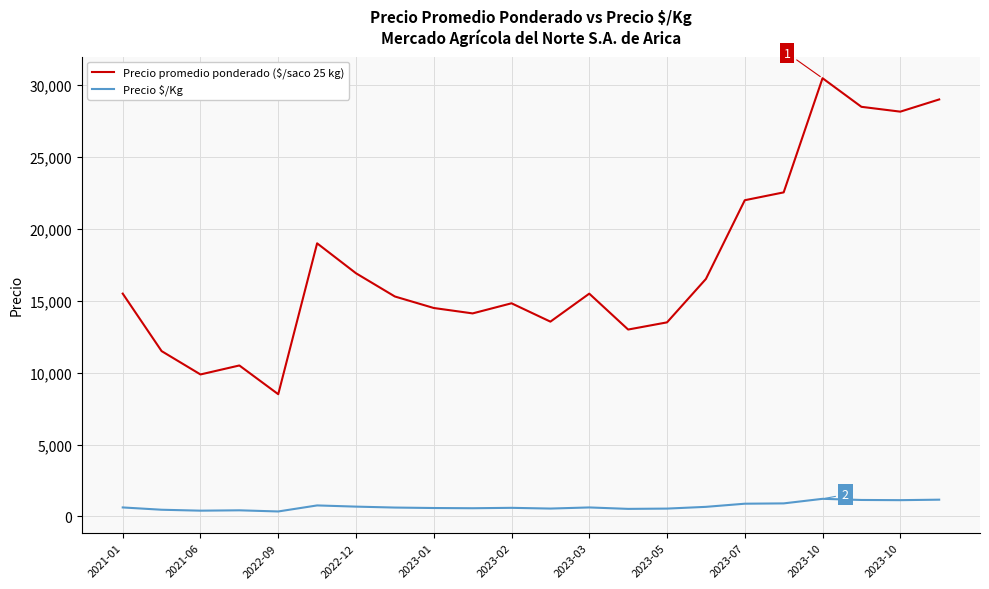

What is the minimum value for Precio promedio ponderado ($/saco 25 kg)?

8500.0